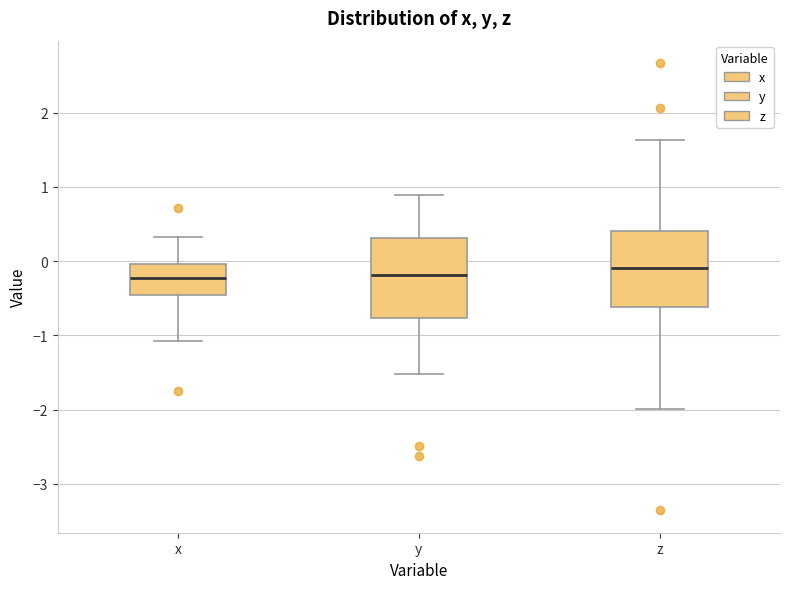

Reading left to right, read every box against the y-axis: the position of its median line, the range the box covers, and the ends of its whiskers. The values are not printed on the chart, so give them approximately, as read against the axis.

x: median -0.2, box -0.5 to 0.0, whiskers -1.1 to 0.3
y: median -0.2, box -0.8 to 0.3, whiskers -1.5 to 0.9
z: median -0.1, box -0.6 to 0.4, whiskers -2.0 to 1.6